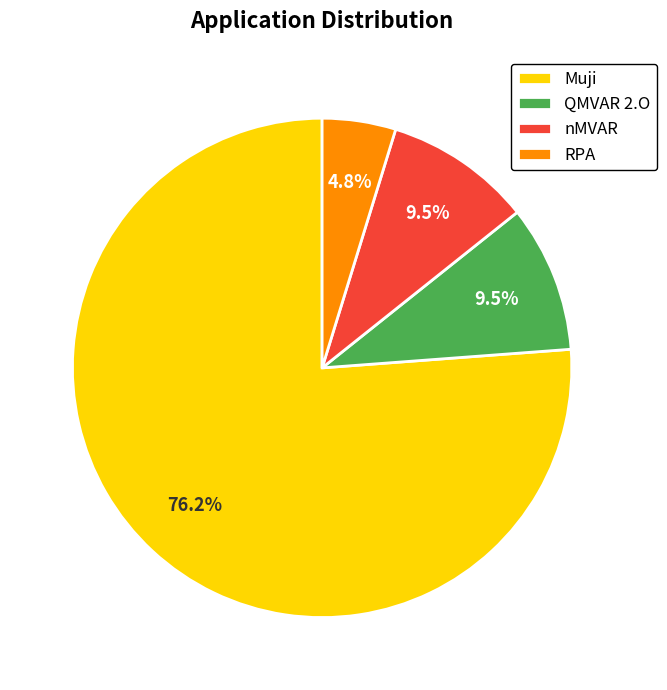

What is the ratio of the value at QMVAR 2.O to the value at RPA?

2.0